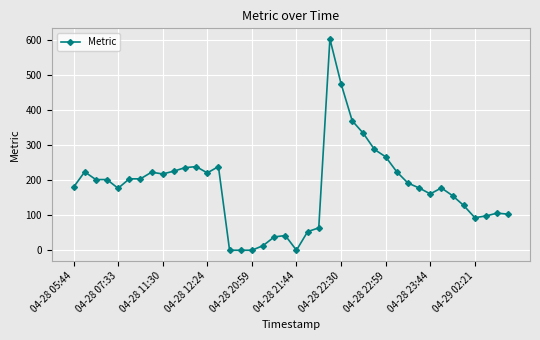

What is the average value?

179